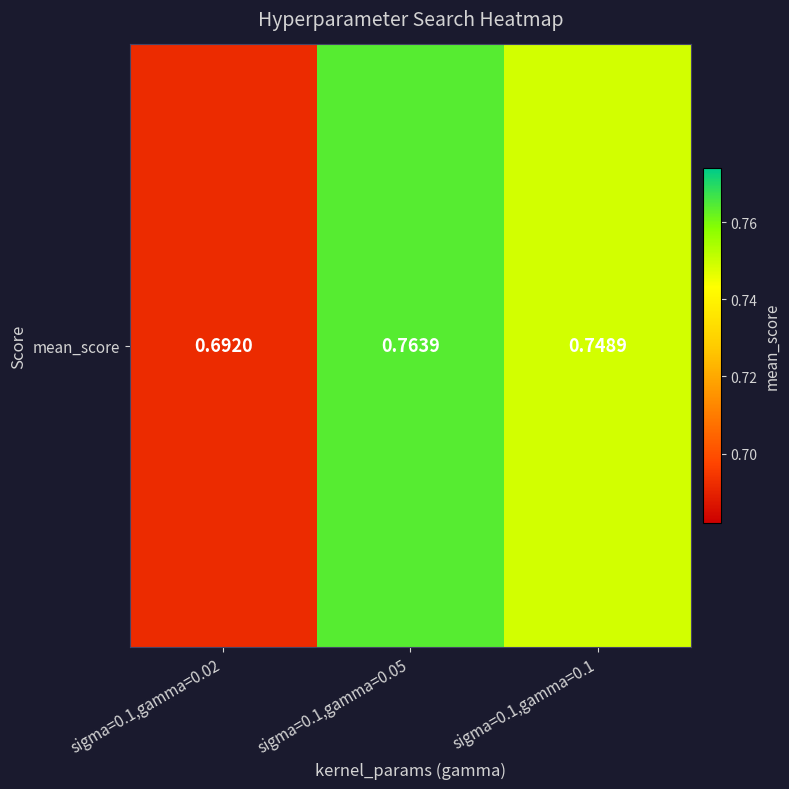

List the labels in order of value, largest first.

sigma=0.1,gamma=0.05, sigma=0.1,gamma=0.1, sigma=0.1,gamma=0.02